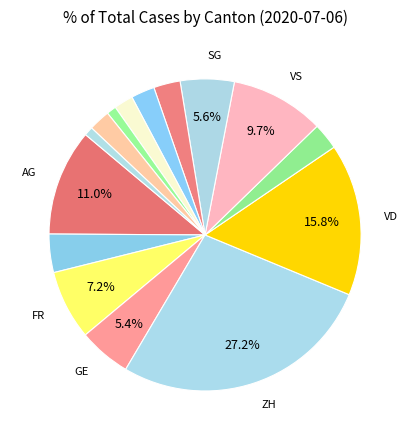

Count the number of slices in the pie.

15